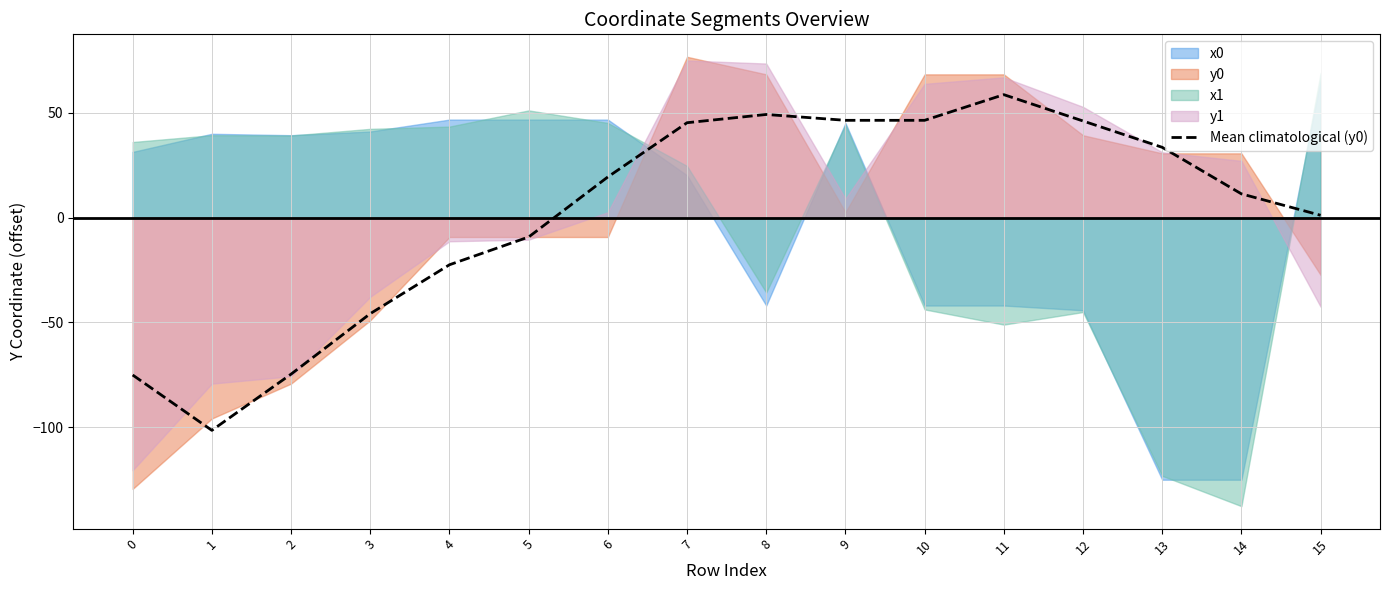

List the labels in order of value, smallest first.

1, 0, 2, 3, 4, 5, 15, 14, 6, 13, 7, 12, 9, 10, 8, 11